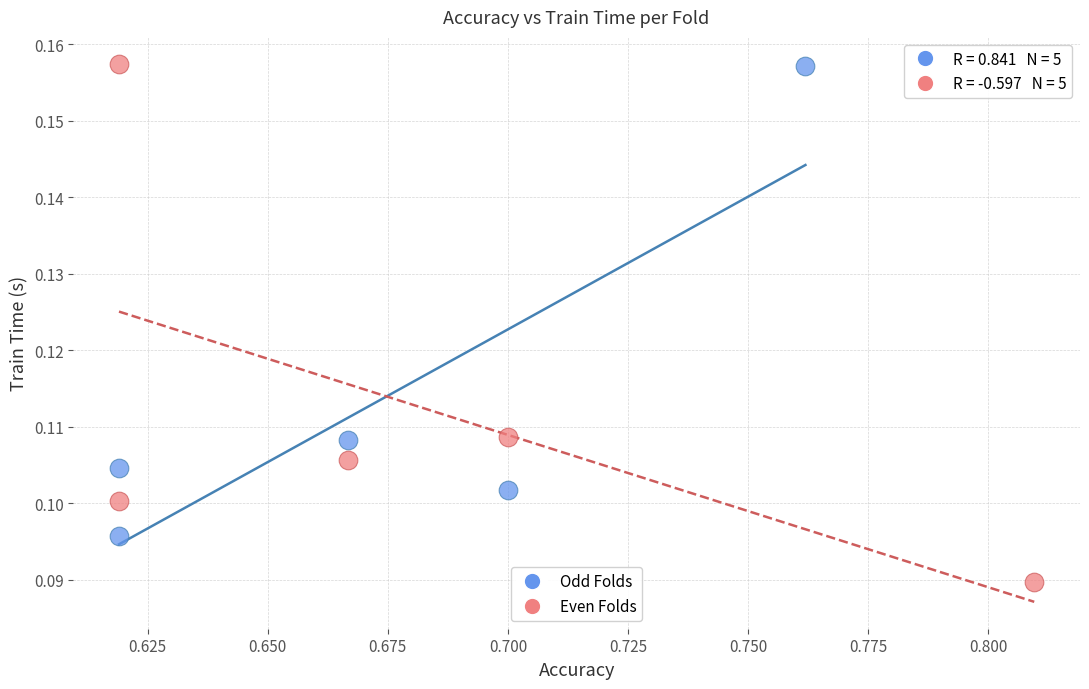

What are all the series names shown in the legend?

Odd Folds, Even Folds